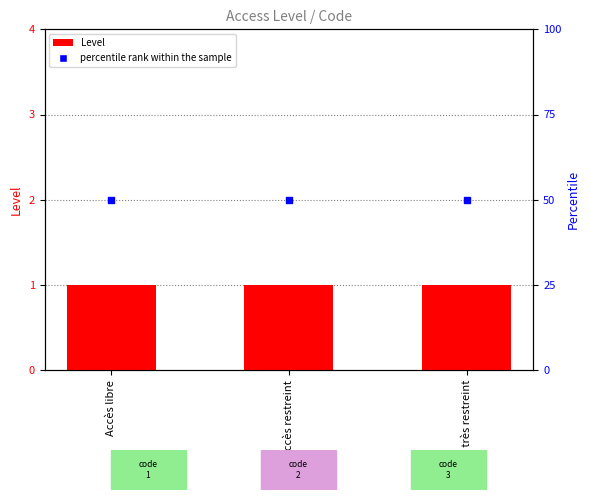

At which category is the sum across all series the highest?

Accès libre